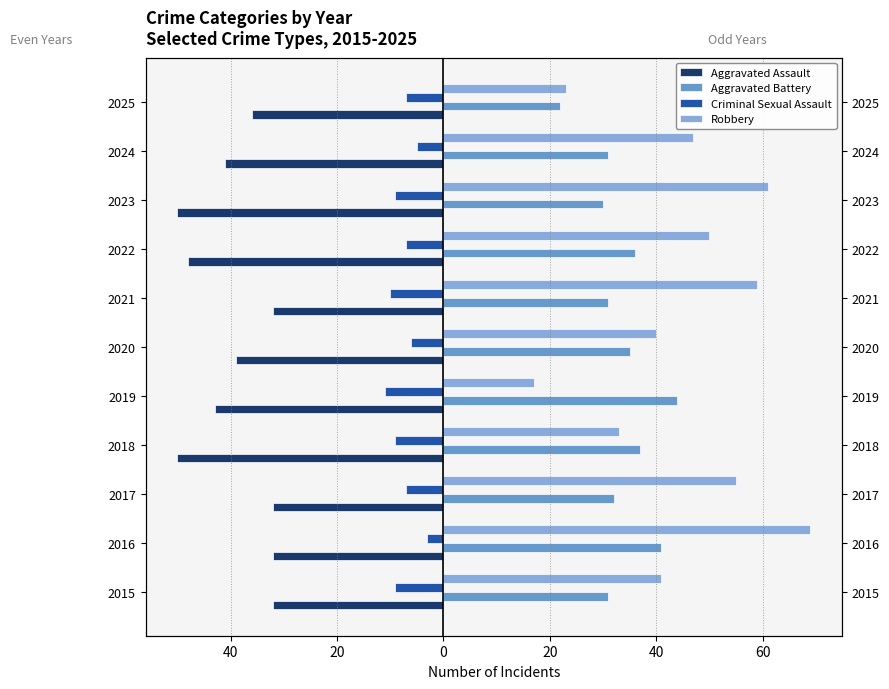

Which series has the widest spread of values?

Robbery